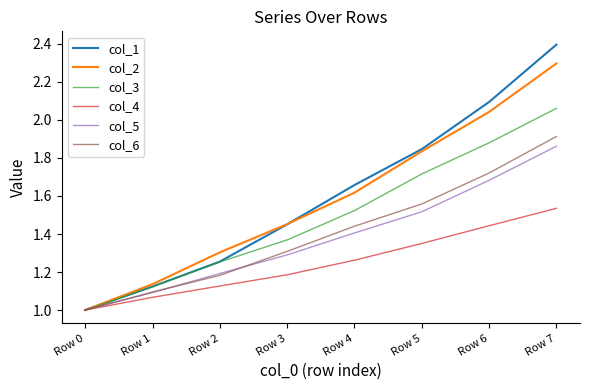

The col_4 series shows 1.4 at Row 6. True or false?

True